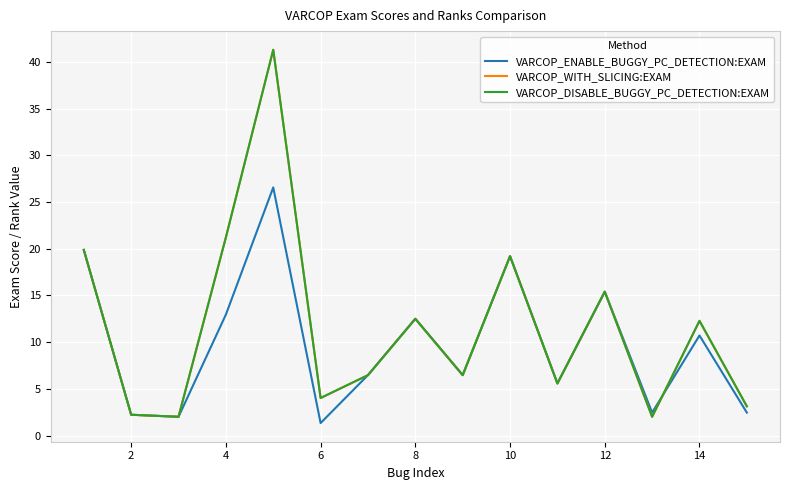

Does the chart have visible grid lines?

Yes